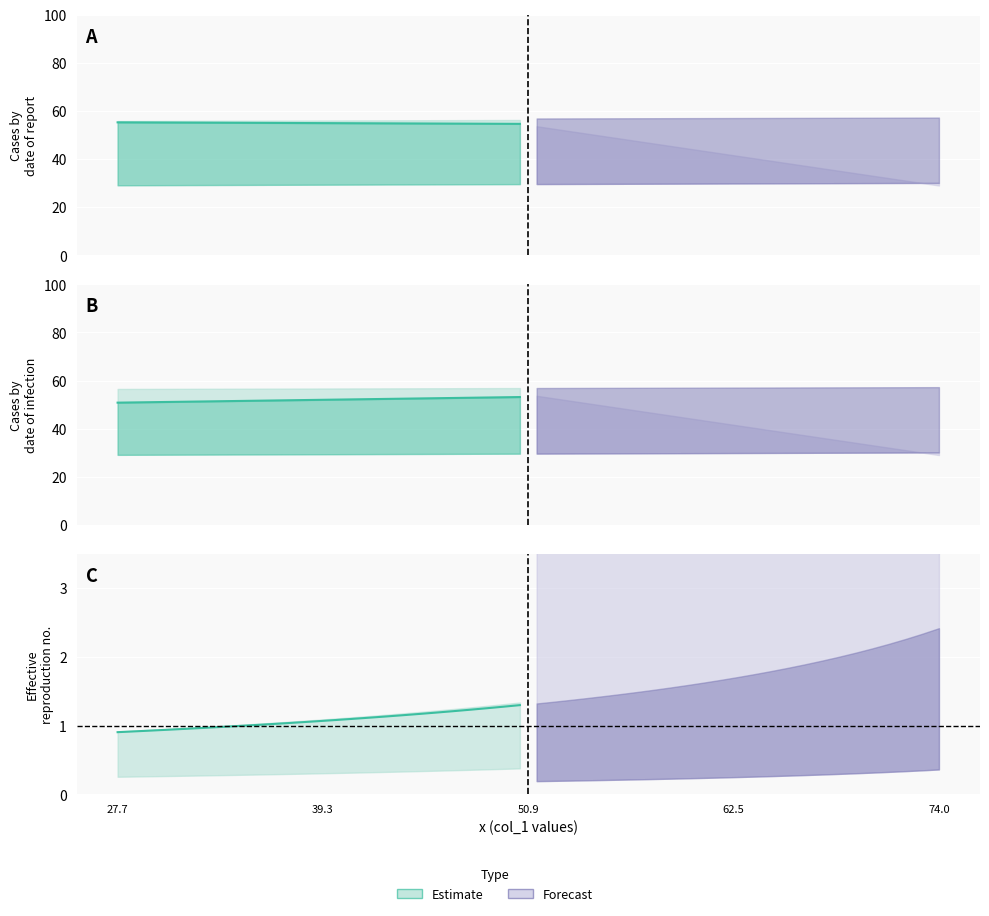

The col_5 series shows 30.1 at 74.046875. True or false?

True